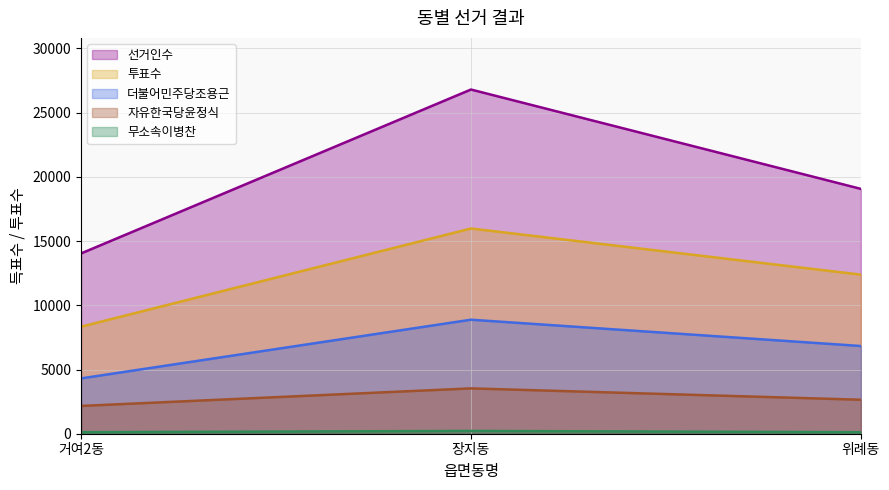

At how many categories does at least one series exceed 8925?

3